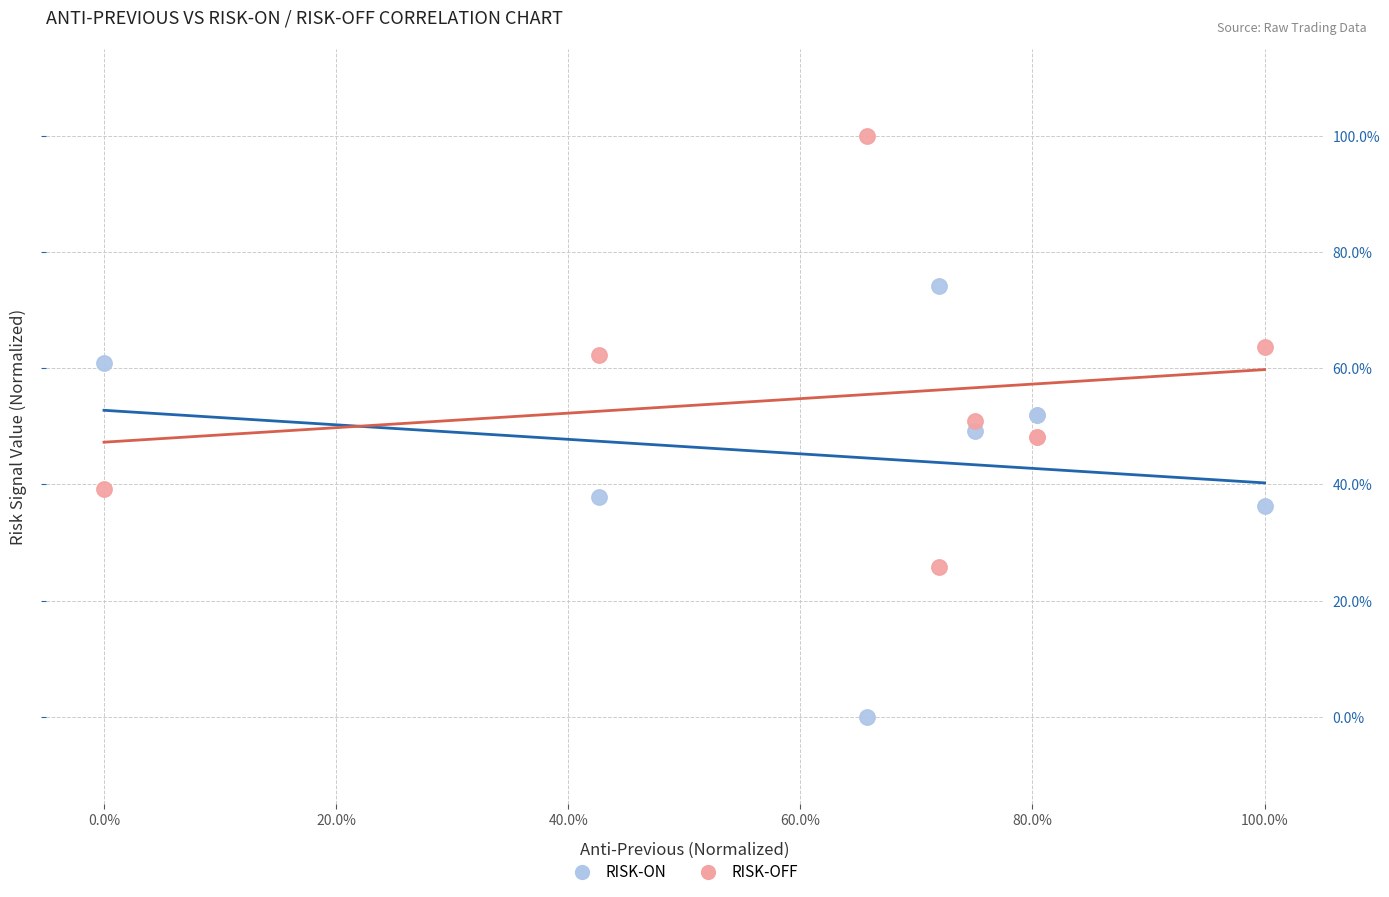

Which series reaches the maximum Y coordinate?

RISK-OFF